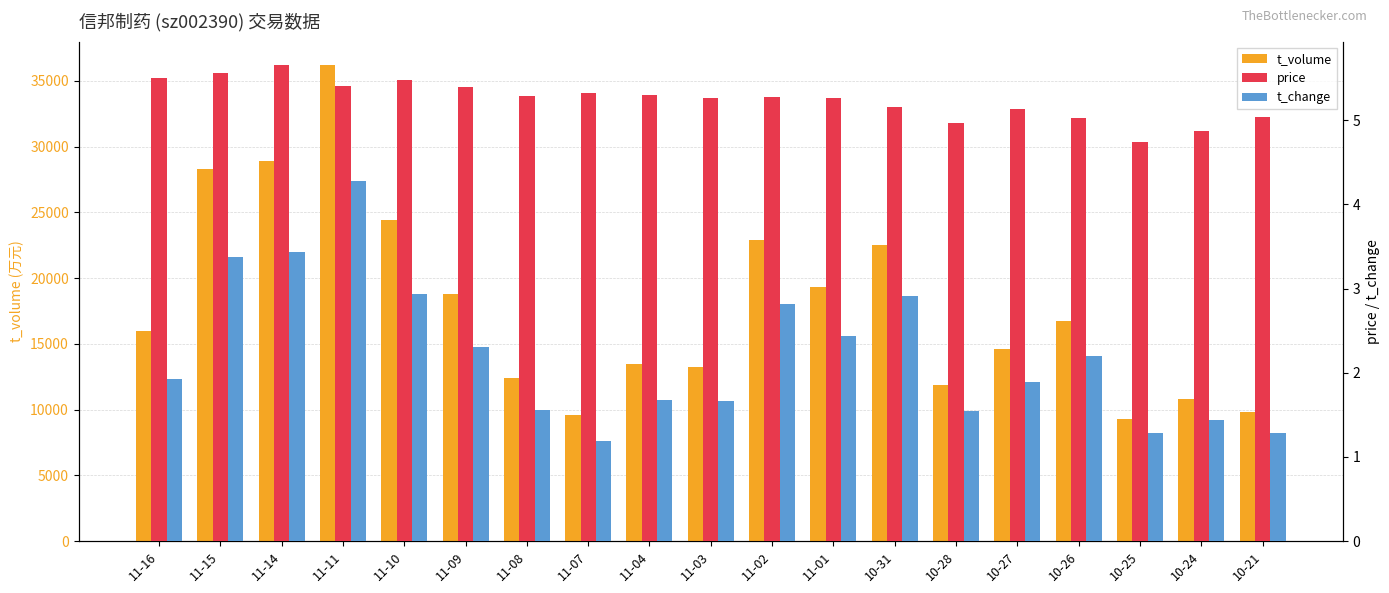

What is the maximum value for t_change?

4.3